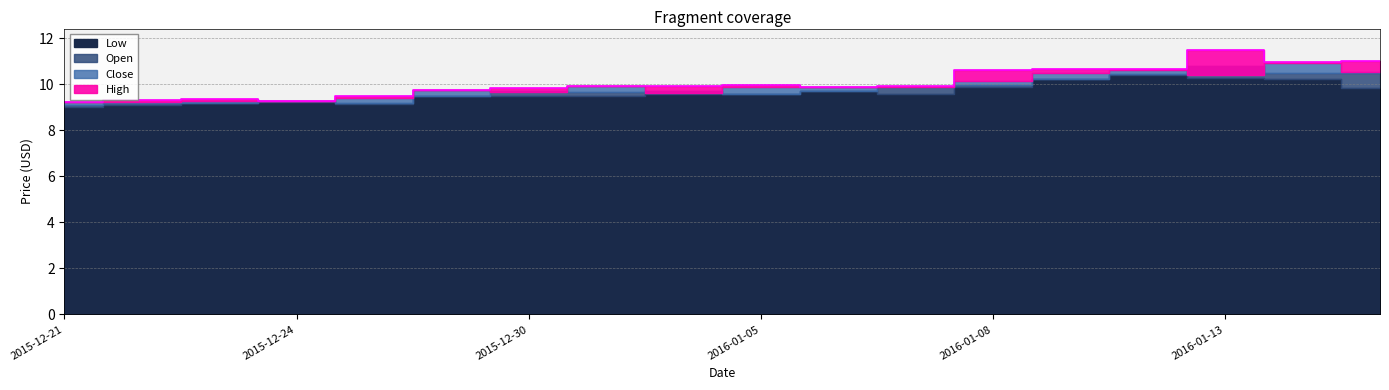

What is the value of the High point at the 14th from the left?

10.7